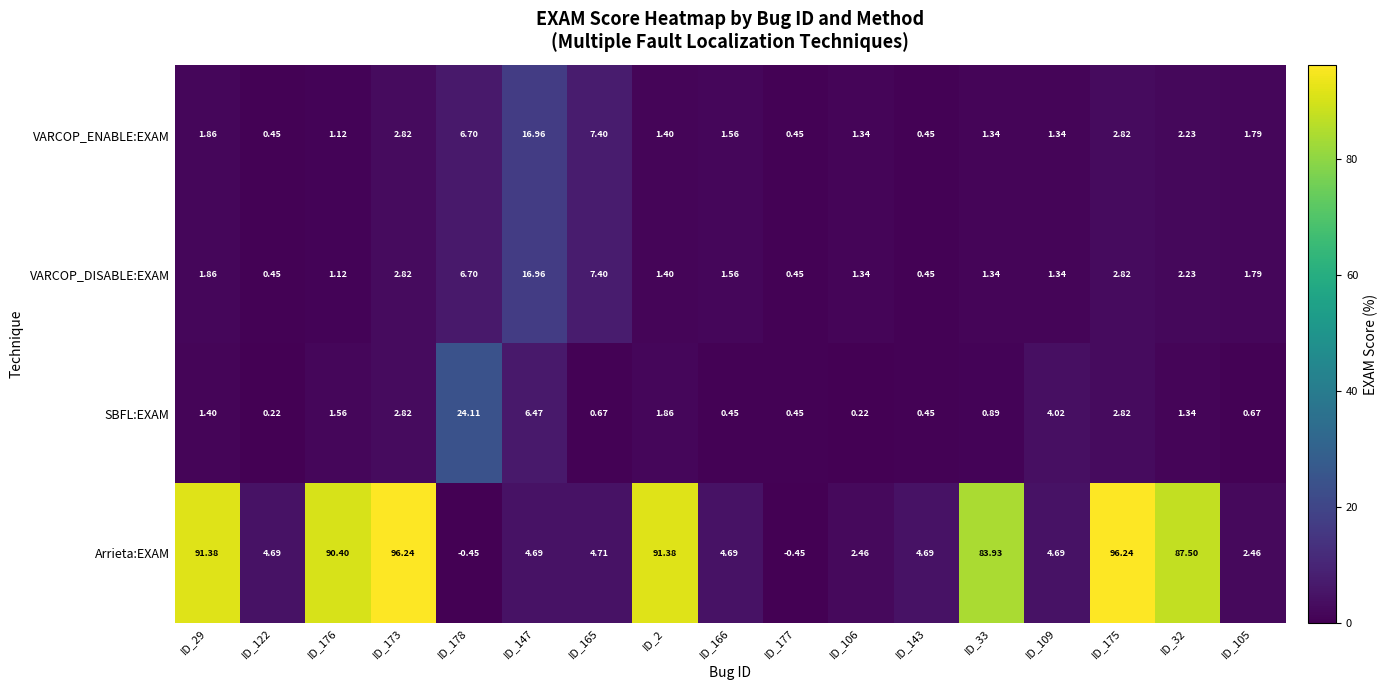

What is the total value across all series at ID_109?

11.4